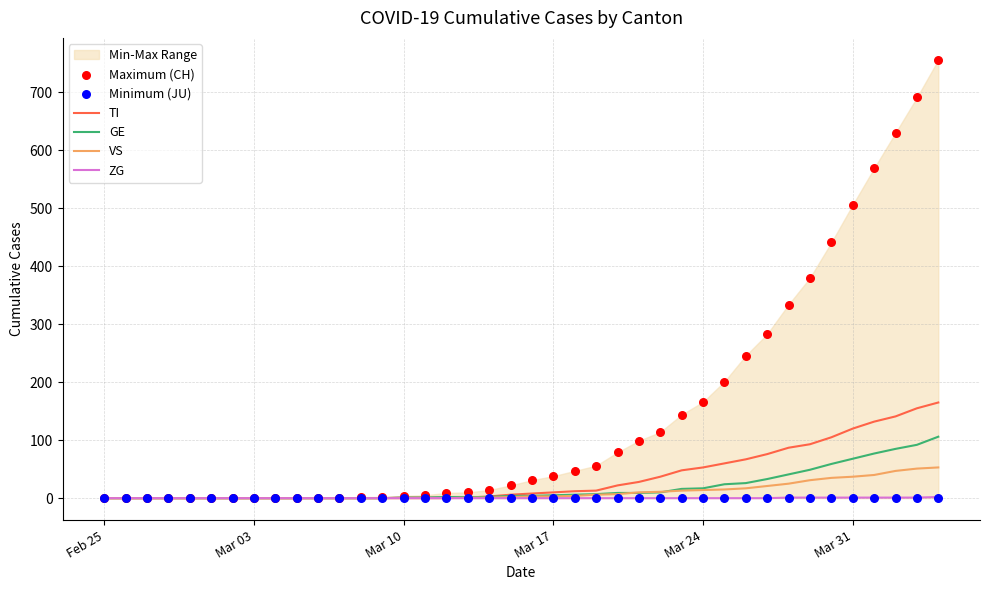

At how many categories does at least one series exceed 393?

6